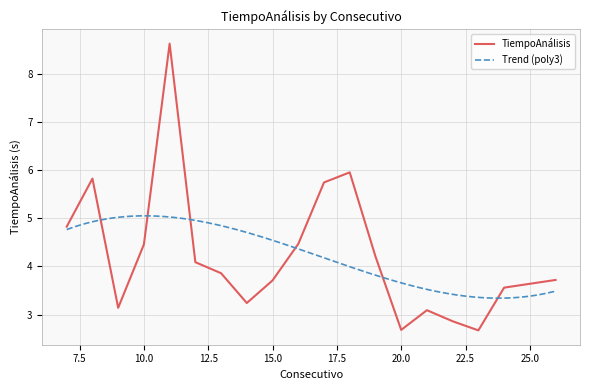

The value at 22 is 0.8. True or false?

False